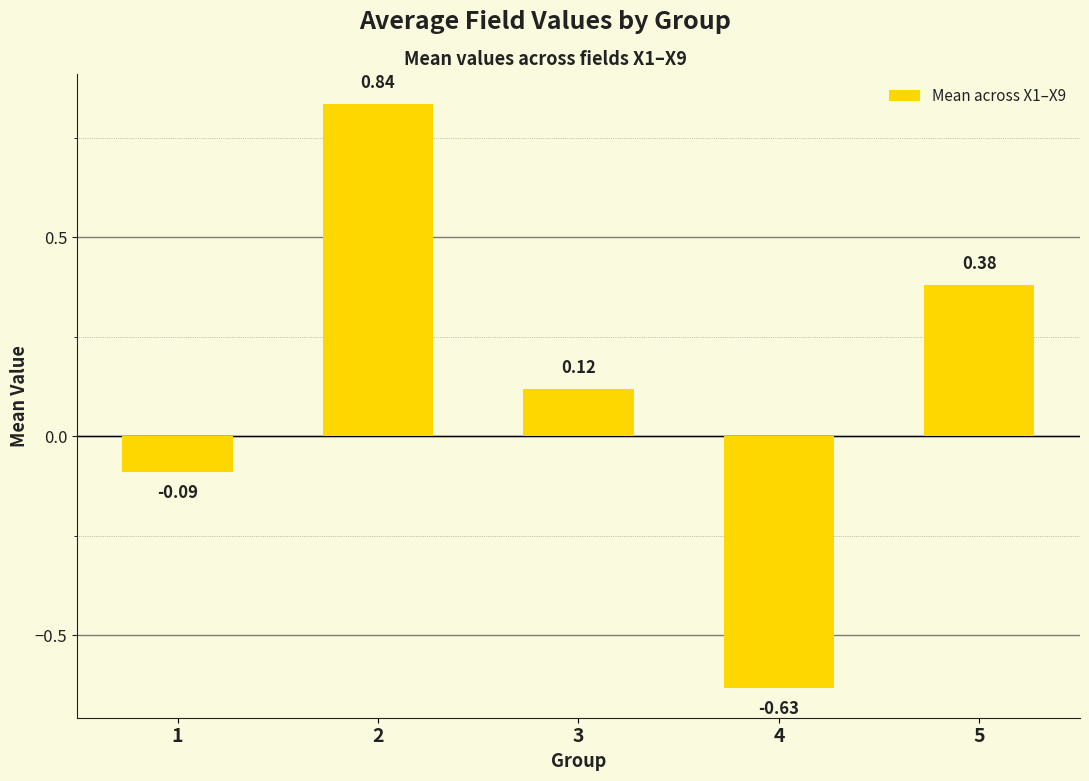

True or false: the data shows 0.5 at 5.

False